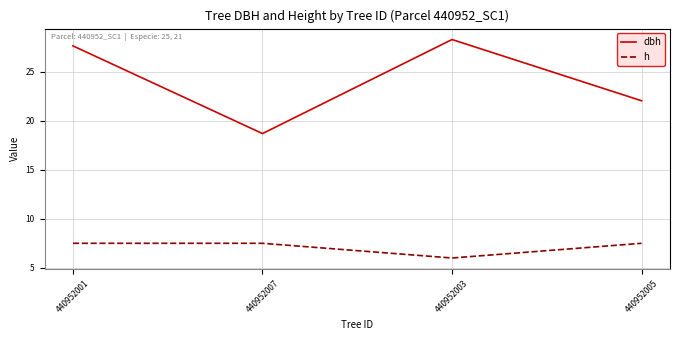

What position from the right is 440952001?

4